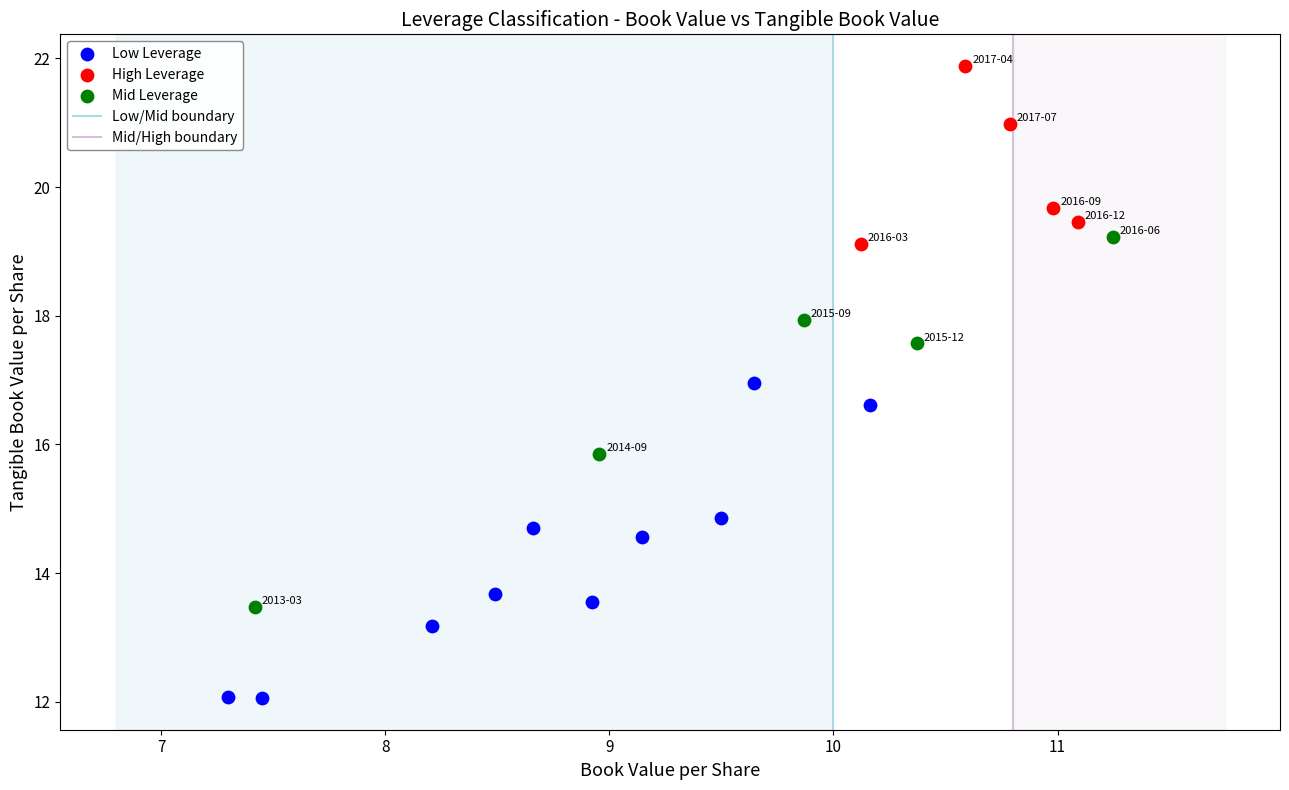

Which series has the largest Y range (max minus min)?

Mid Leverage